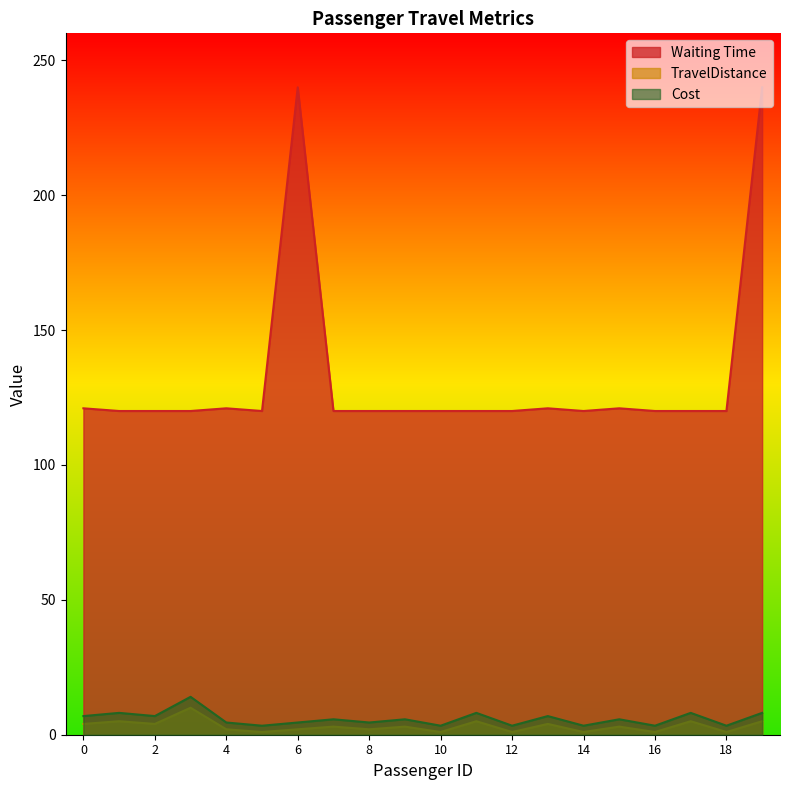

True or false: TravelDistance and Cost intersect in this chart.

False